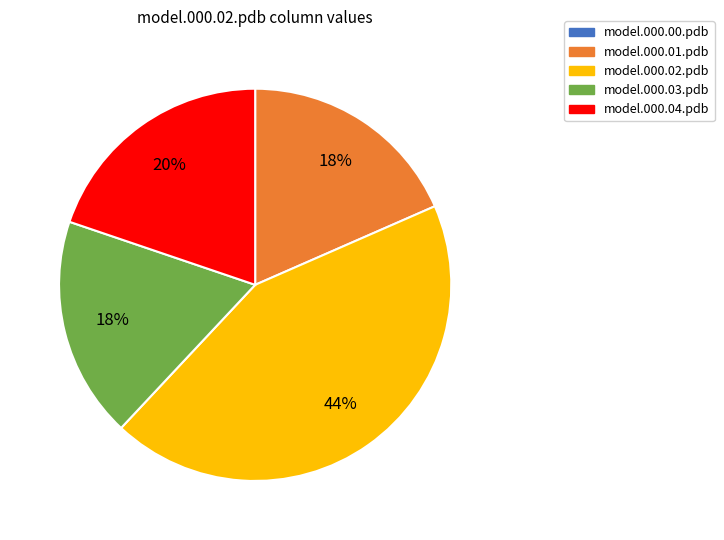

To the nearest percent, what is the difference between the largest and smallest slice percentages?

44%